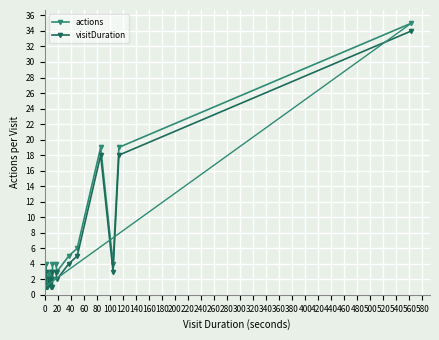

True or false: actions and visitDuration cross at least once.

False